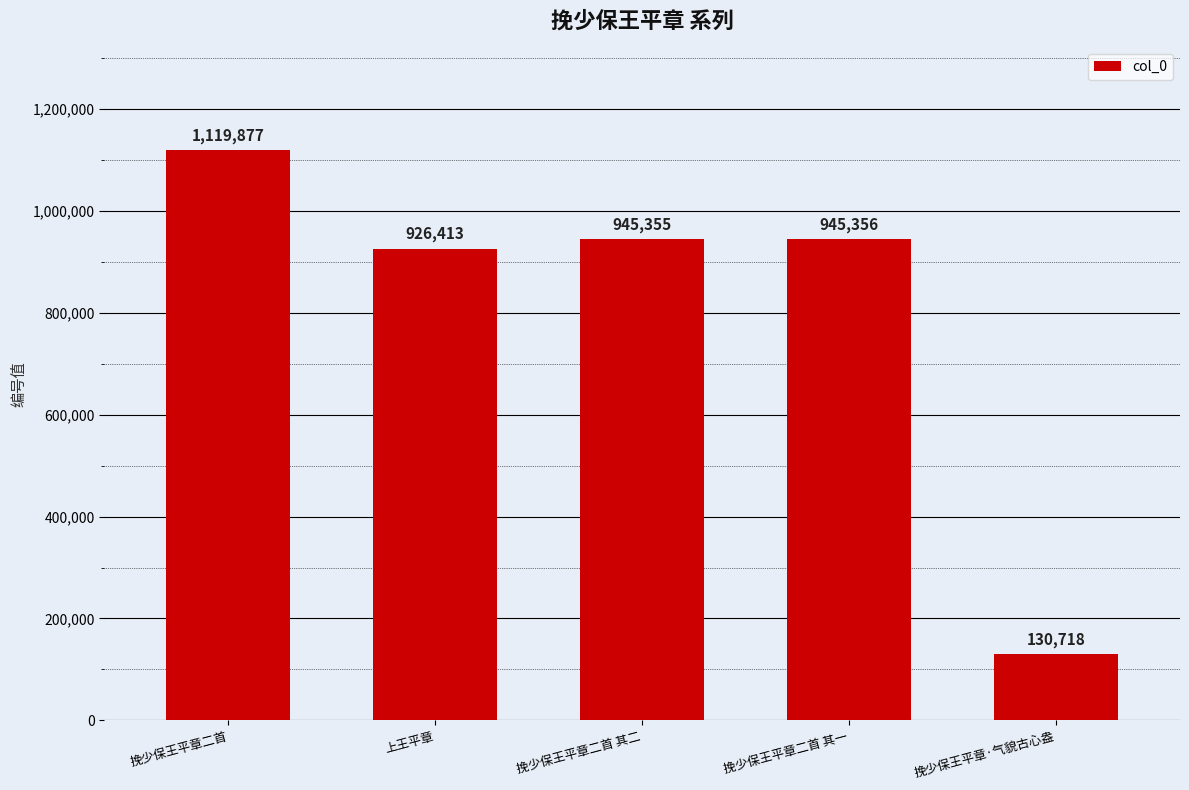

Rank the categories by value from highest to lowest.

挽少保王平章二首, 挽少保王平章二首 其一, 挽少保王平章二首 其二, 上王平章, 挽少保王平章·气貌古心盎